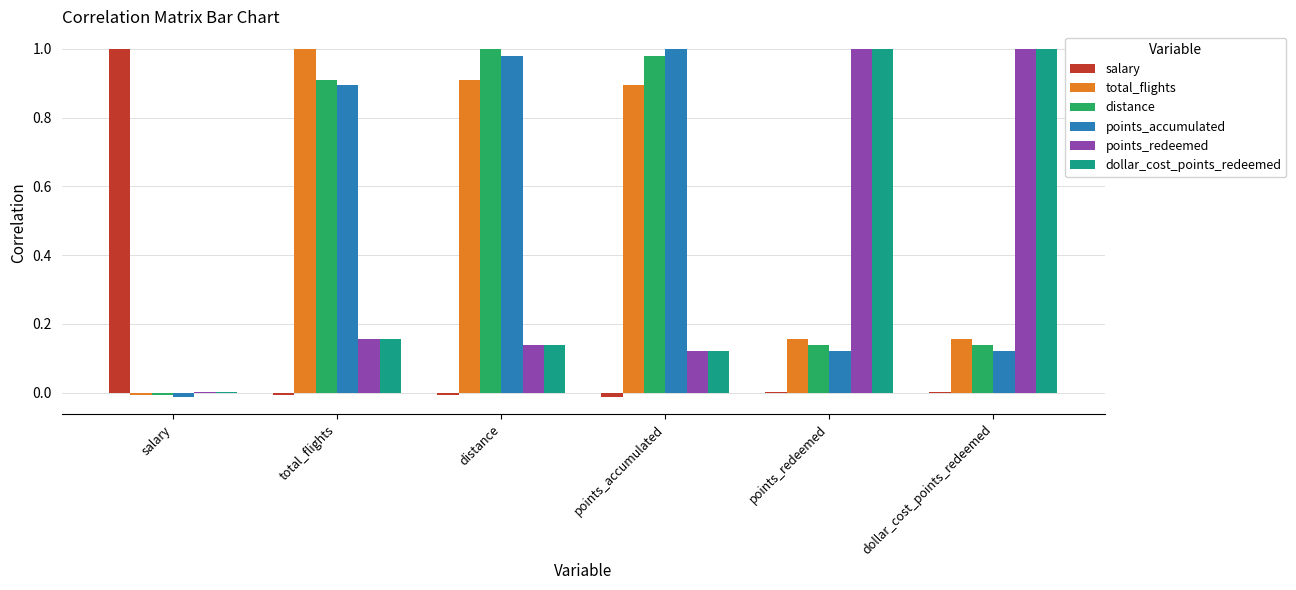

The value of points_redeemed at points_redeemed is 1.4. True or false?

False